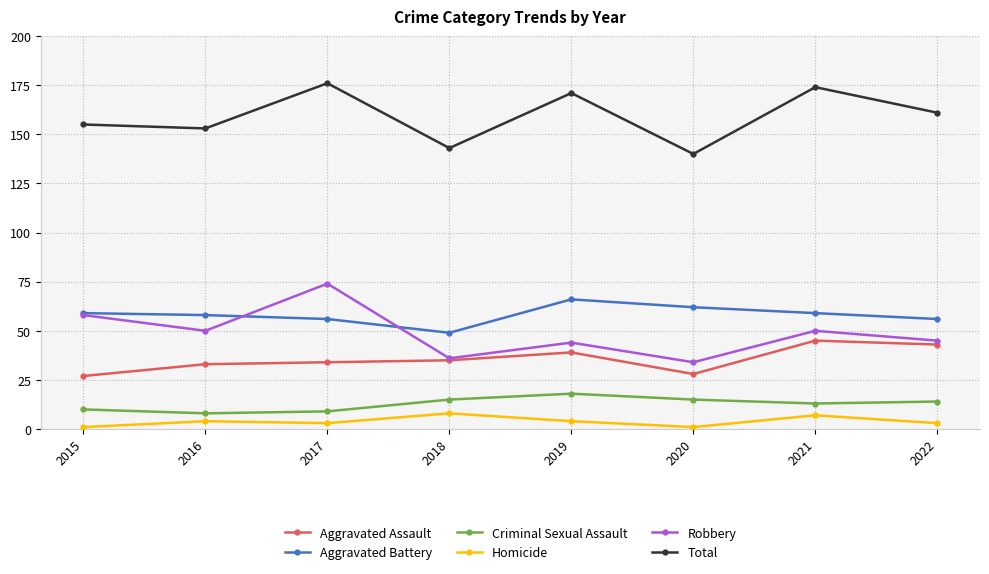

Is this an area chart (filled region under the line)?

No